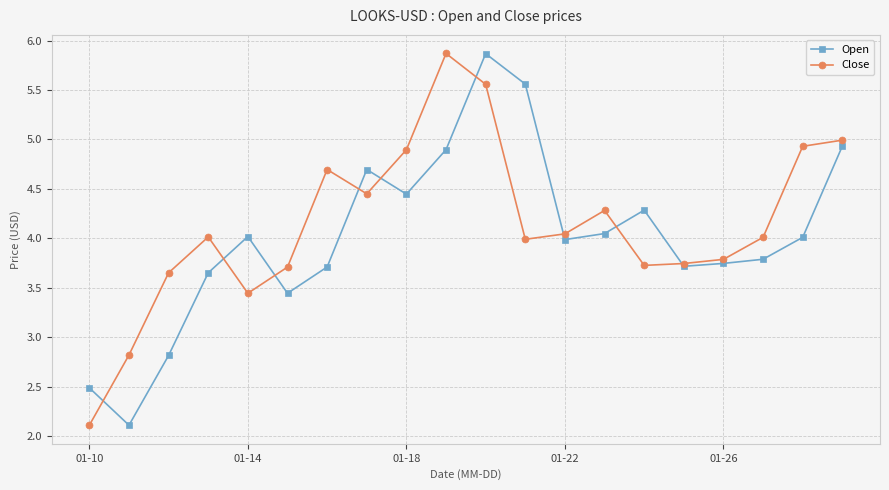

What is the maximum value shown in the chart?

5.9